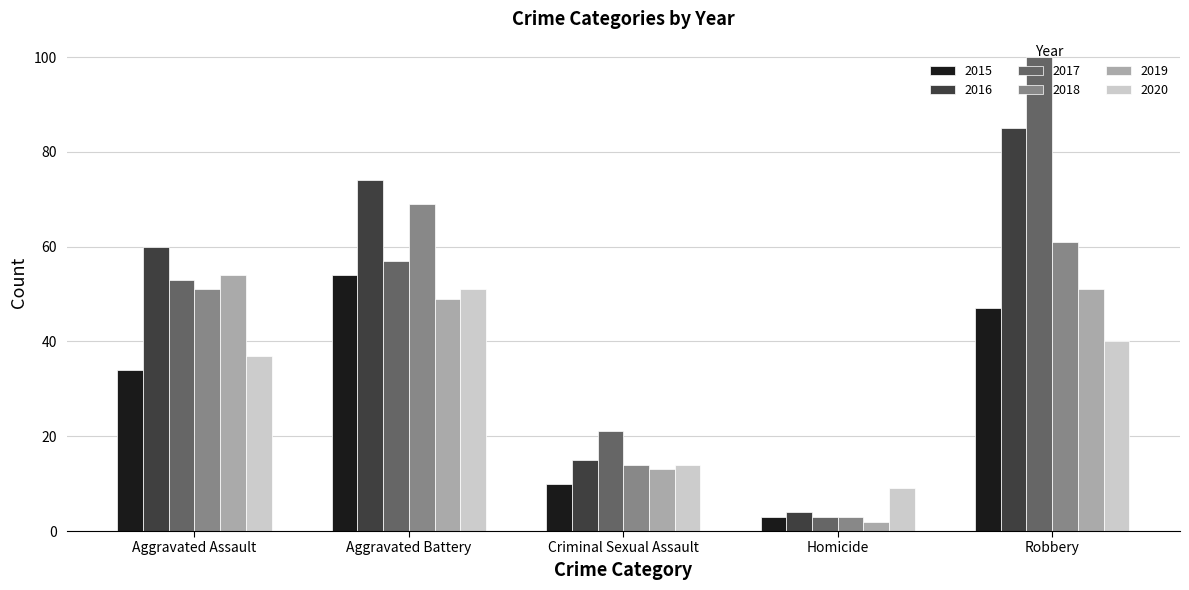

Count the number of categories in the chart.

5